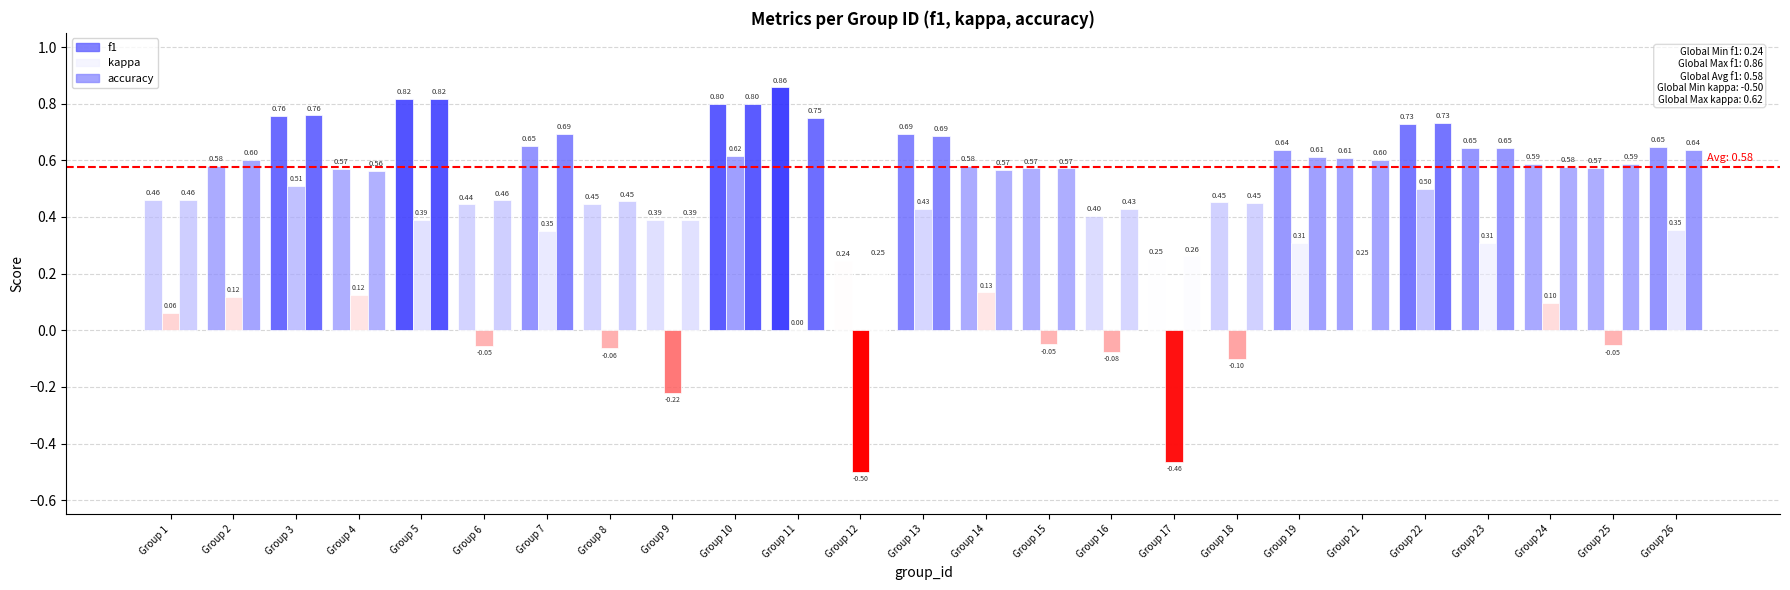

At which category is the sum across all series the highest?

10